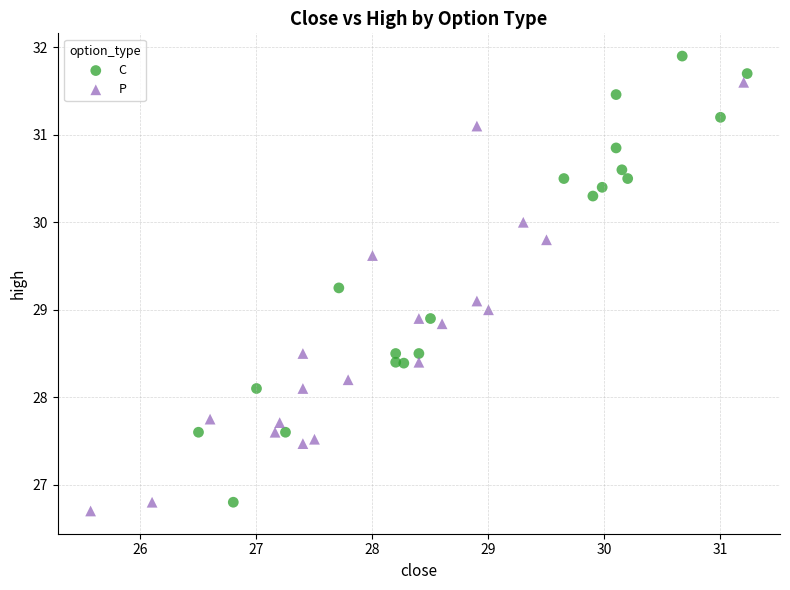

Which series contains the highest Y value?

C